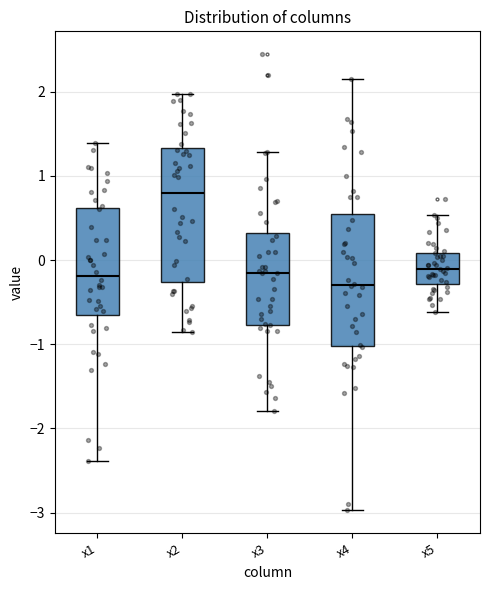

Reading left to right, transcribe this box plot: for each box, give where its median line is, the range the box spans, and where its two whiskers end, as read against the y-axis. The values are not printed on the chart, so give them approximately, as read against the axis.

x1: median -0.2, box -0.6 to 0.6, whiskers -2.4 to 1.4
x2: median 0.8, box -0.3 to 1.3, whiskers -0.9 to 2.0
x3: median -0.2, box -0.8 to 0.3, whiskers -1.8 to 1.3
x4: median -0.3, box -1.0 to 0.5, whiskers -3.0 to 2.2
x5: median -0.1, box -0.3 to 0.1, whiskers -0.6 to 0.5